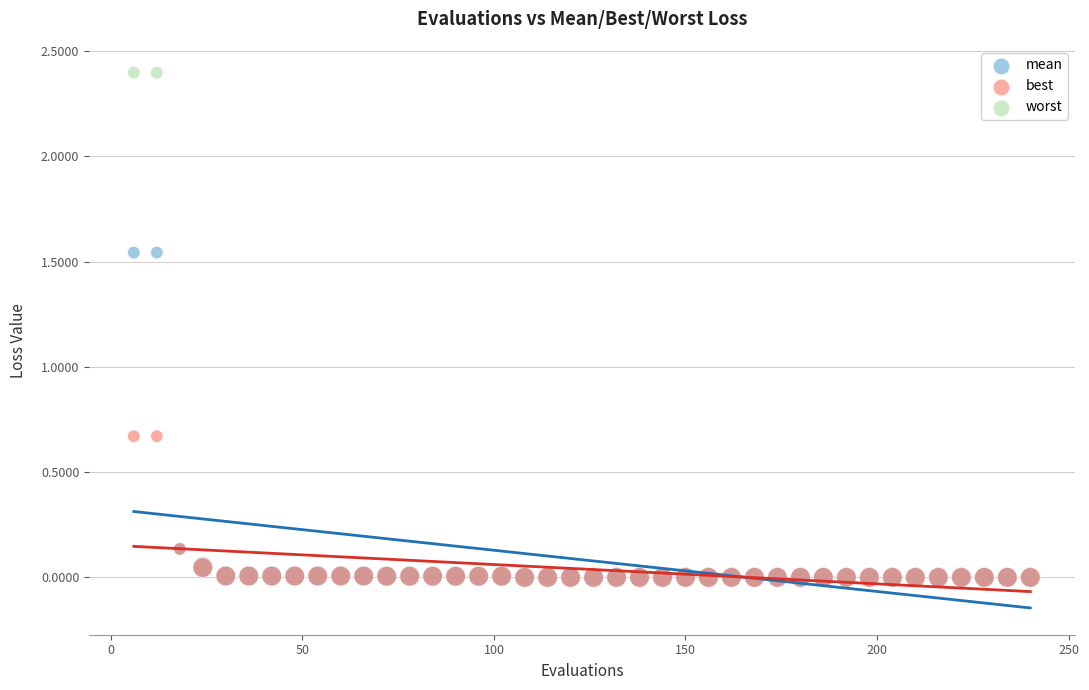

What are all the series names shown in the legend?

mean, best, worst